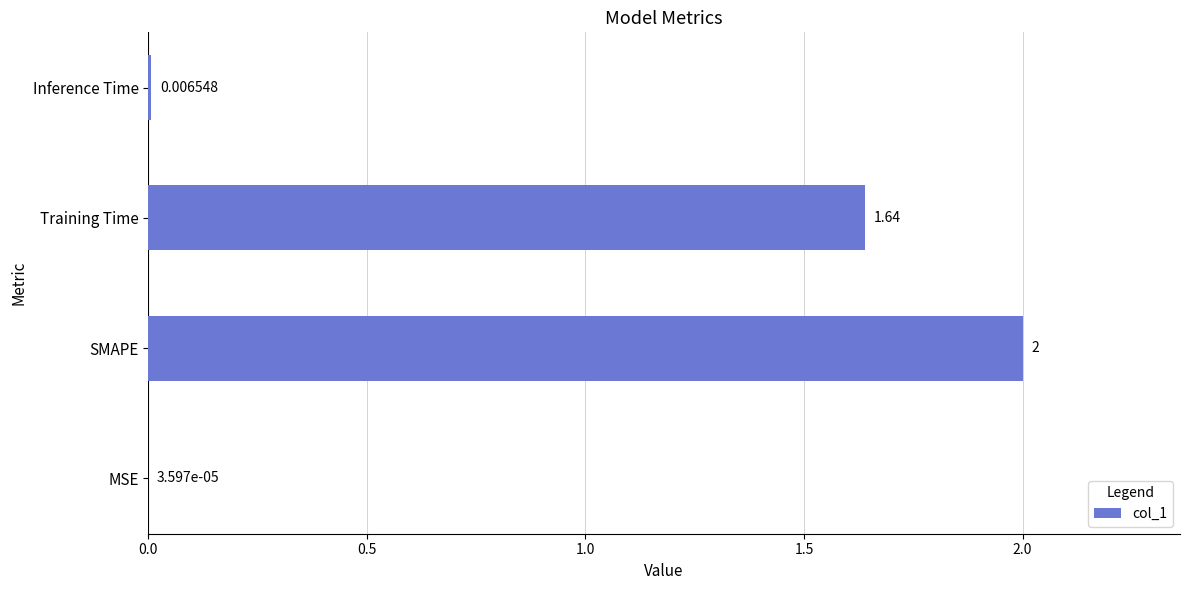

How many data points are above 1?

2